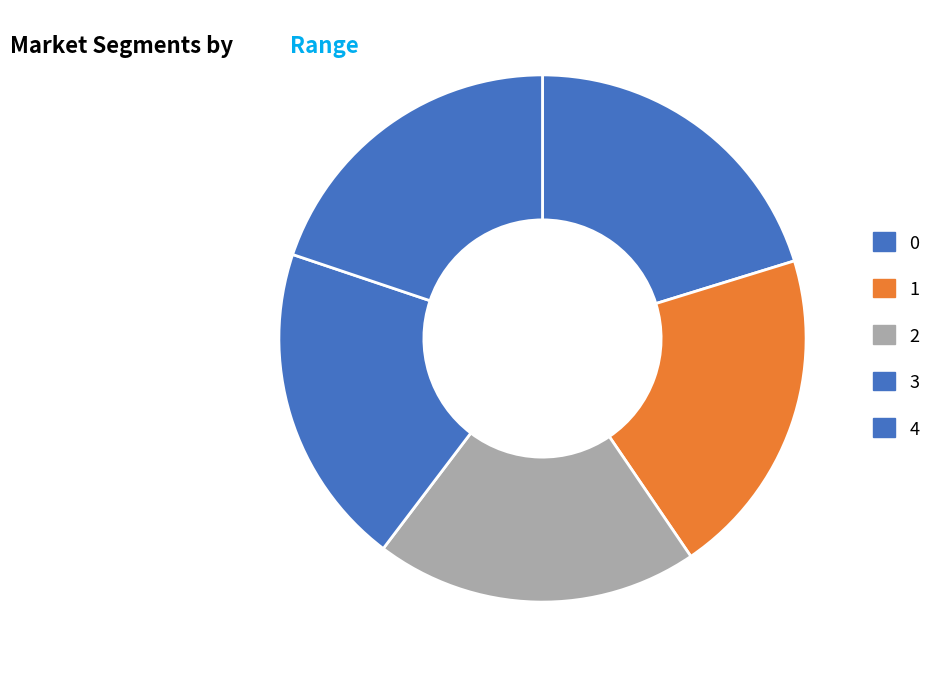

The 0 slice represents 20% of the pie. True or false?

True